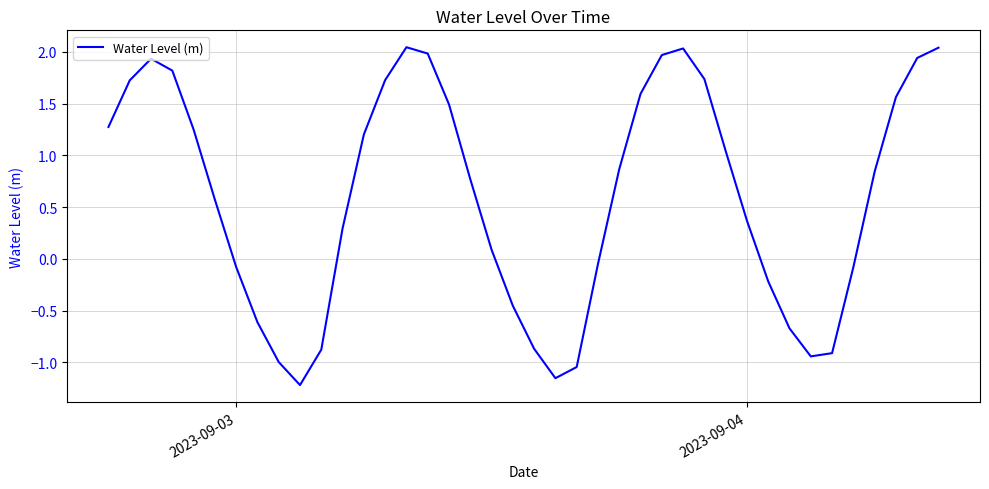

What is the difference between the maximum and minimum values?

3.3